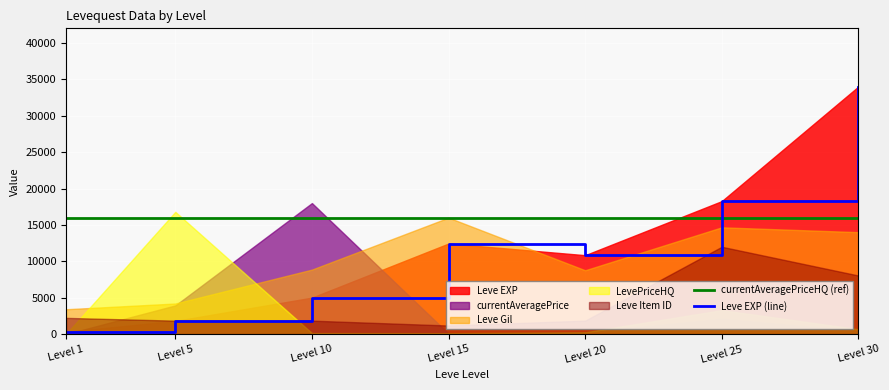

In Leve EXP (line), how many points are higher than both neighbors (excluding endpoints)?

1